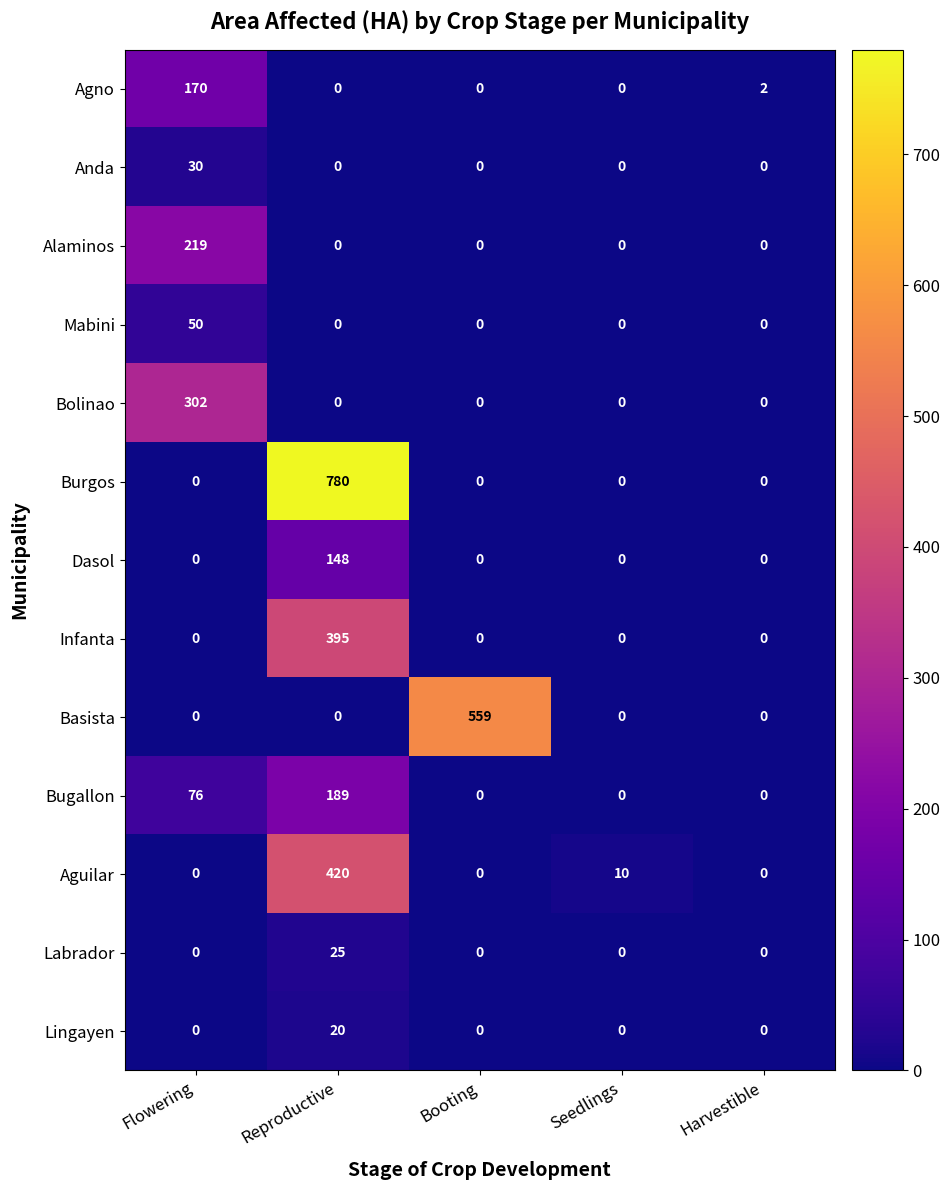

What is the spread (max minus min) of values at Booting?

559